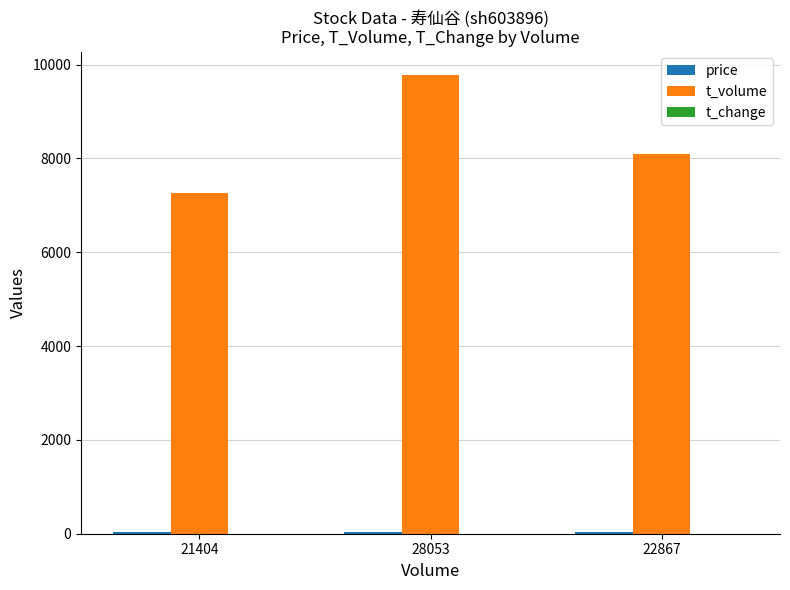

What is the maximum value shown in the chart?

9788.0